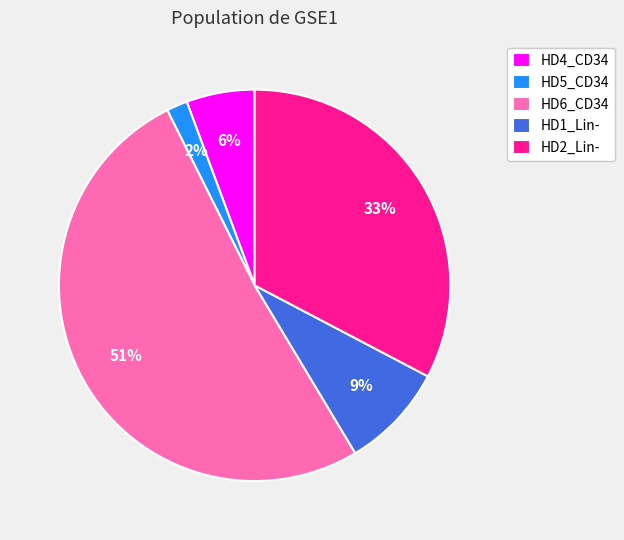

To the nearest percent, what is the average slice percentage?

20%